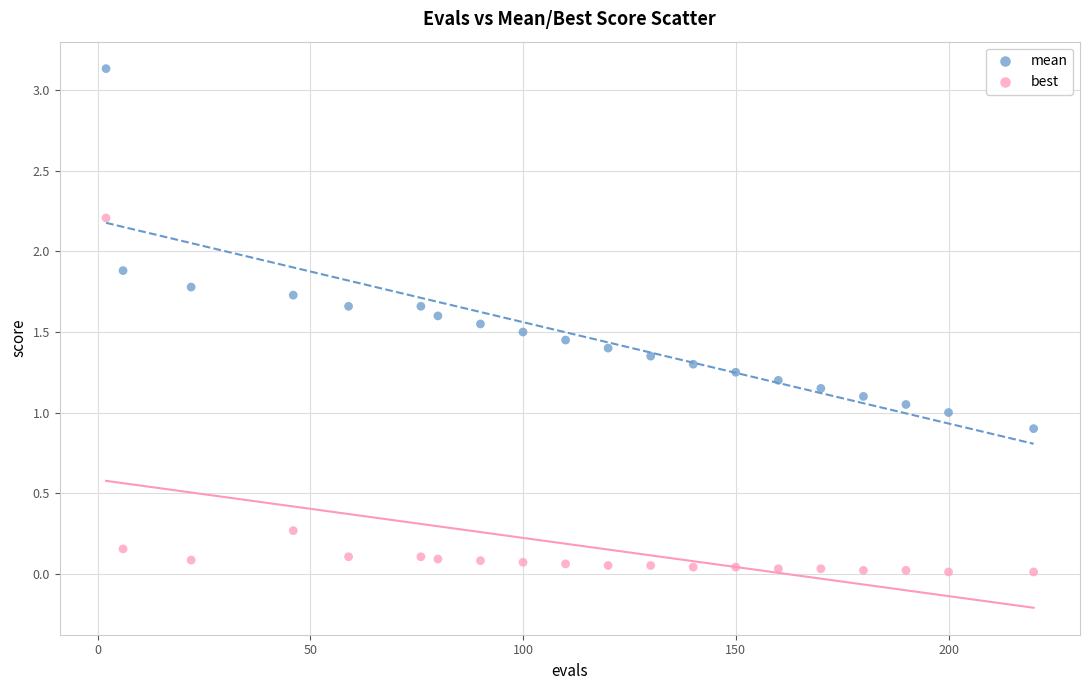

Across all data points, what is the range of X values (max minus min)?

218.0